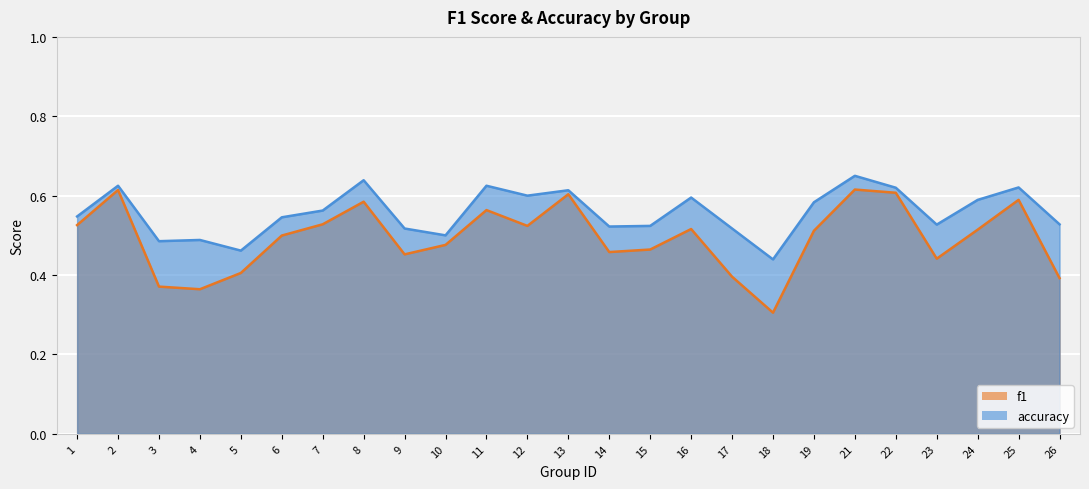

The value of accuracy at 22 is 0.6. True or false?

True